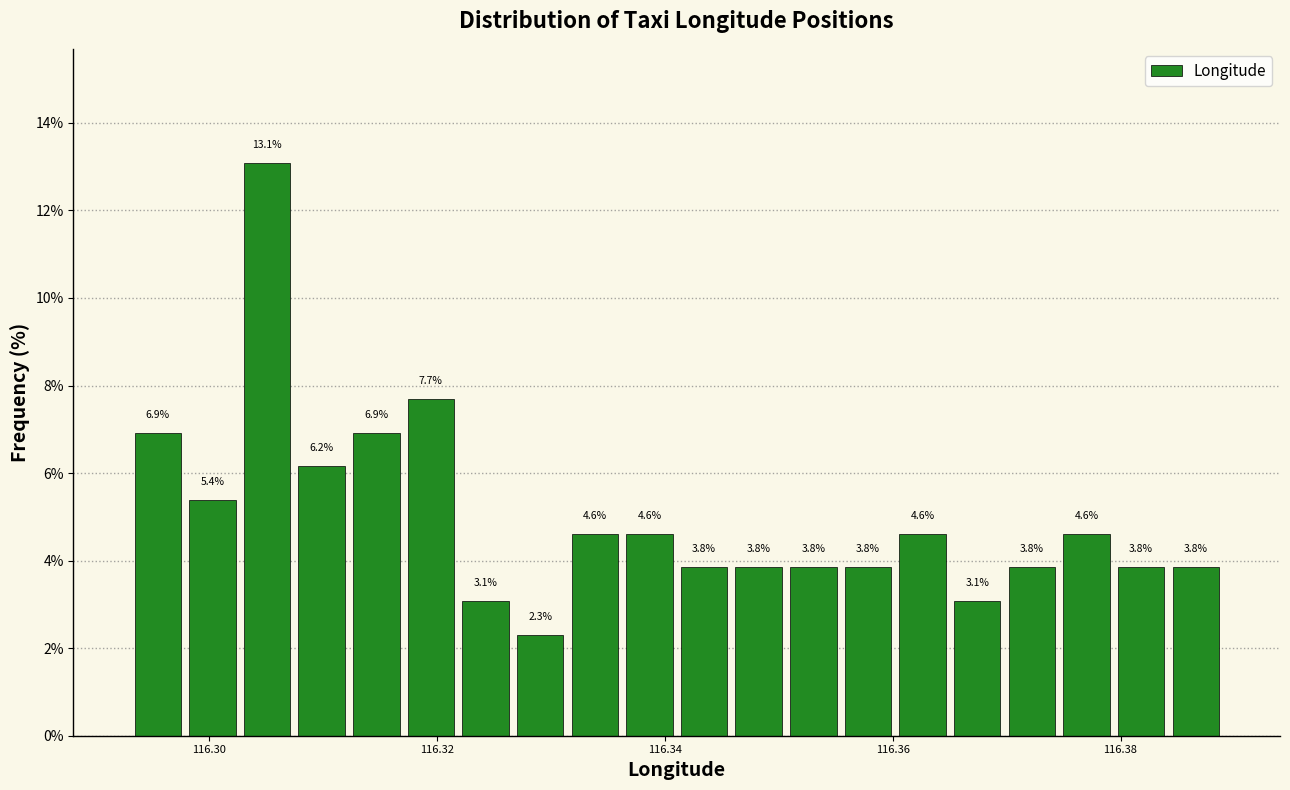

Around what value on the x-axis is the tallest bar? Give the approximate position of its centre, as read against the axis.

116.306